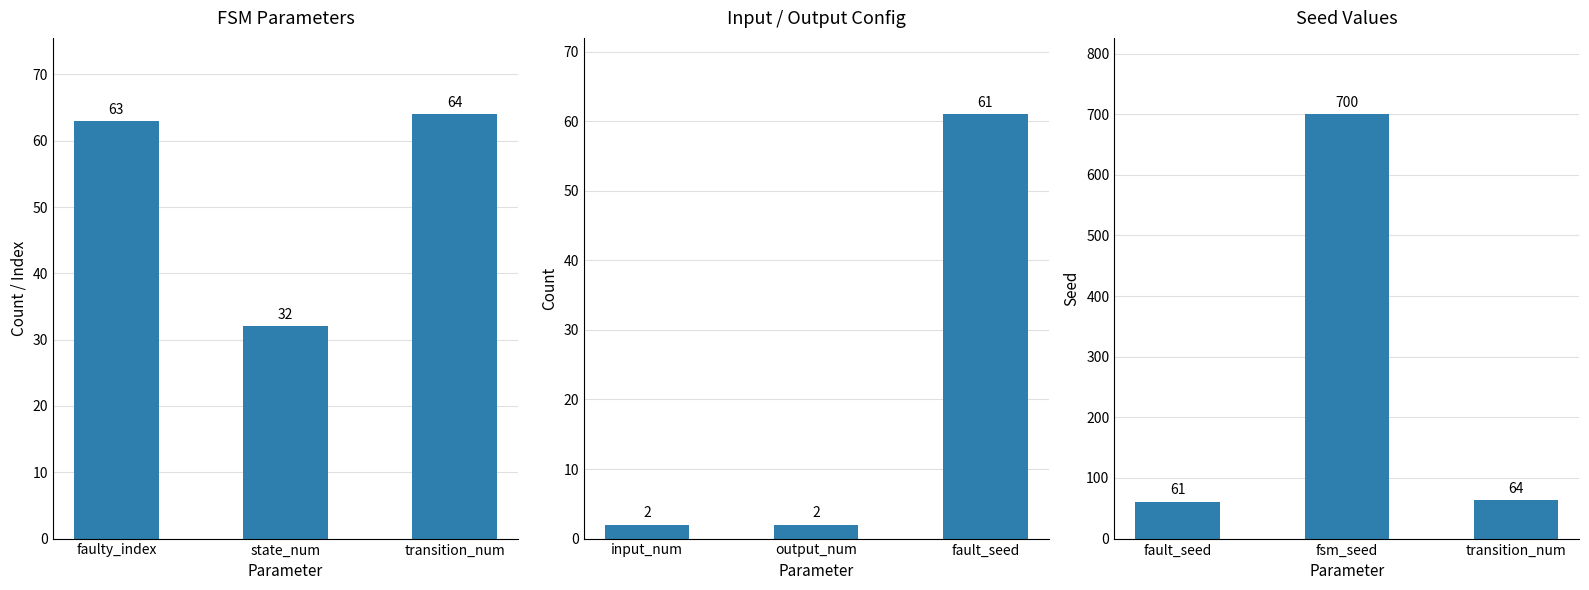

What is the label of the 2nd bar from the right?

state_num